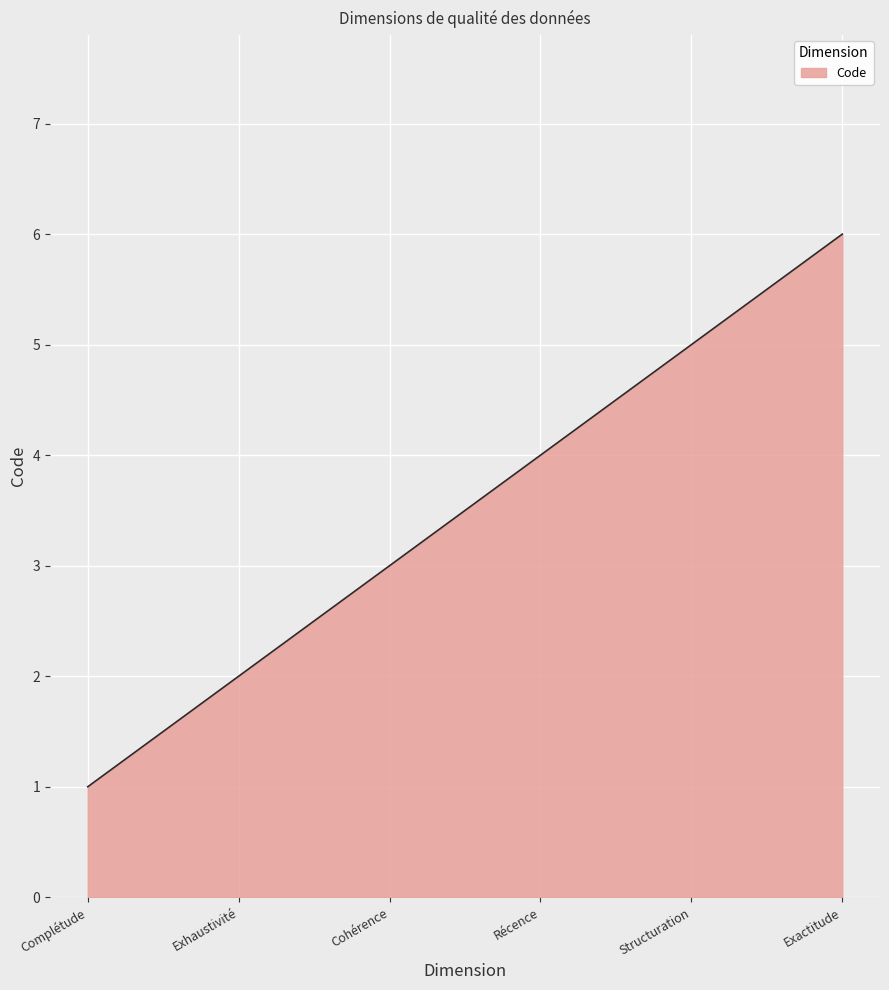

How many lines are shown in the chart?

1